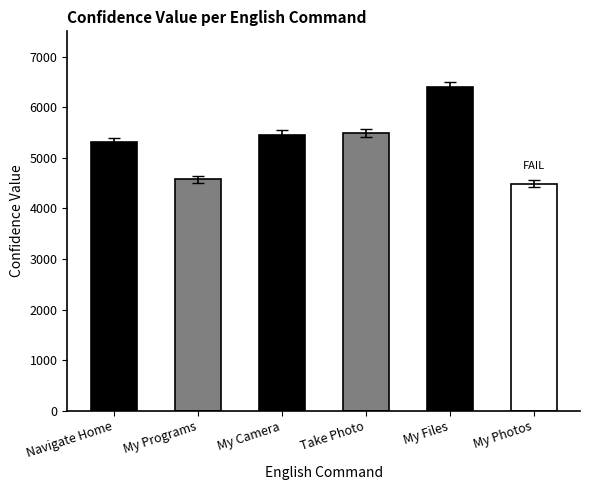

Approximately how many times larger is the value at My Photos compared to Navigate Home?

0.8